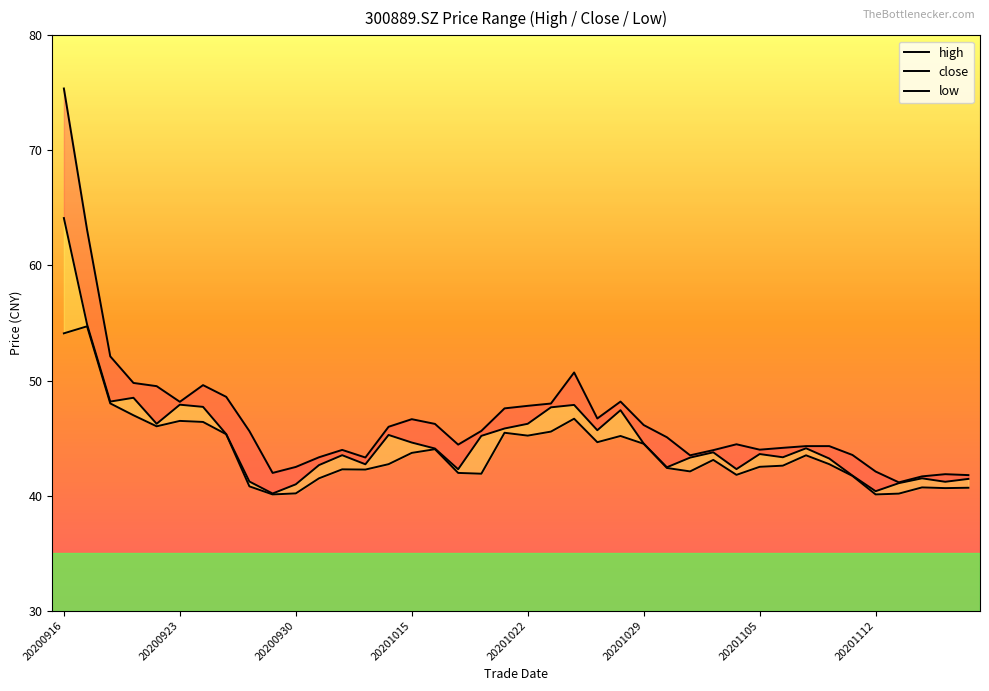

What is the sum of the low values at 20 and 28?

88.3